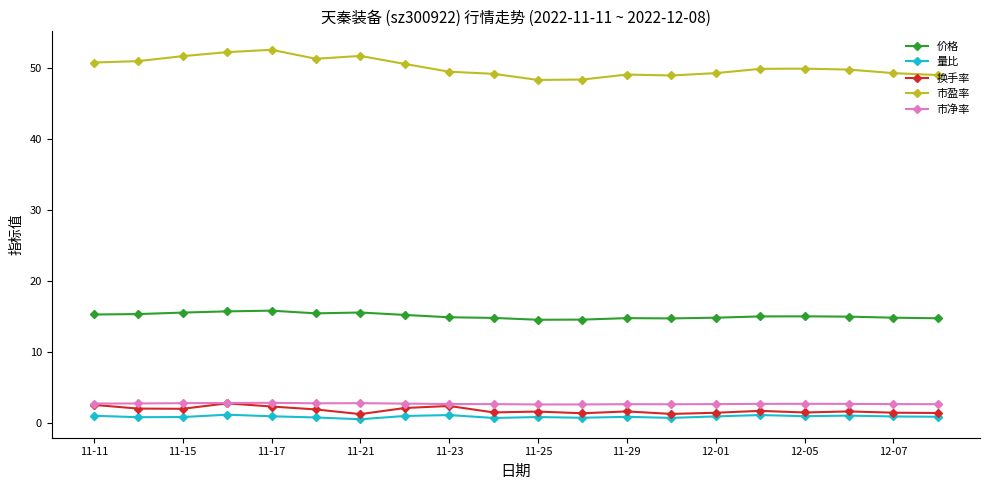

What is the difference between the maximum and minimum values in the 市净率 series?

0.2